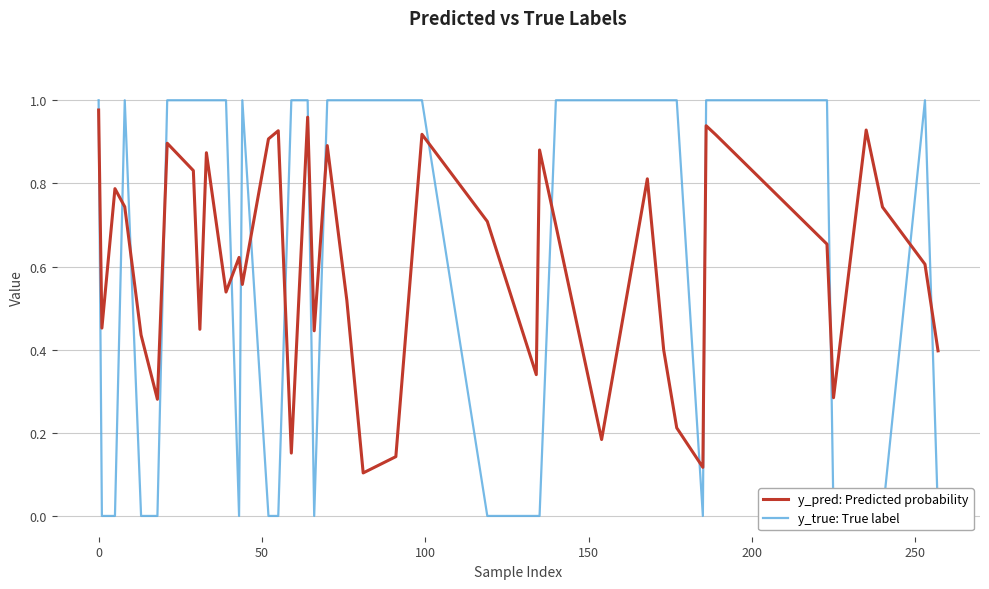

True or false: y_pred: Predicted probability and y_true: True label cross at least once.

True